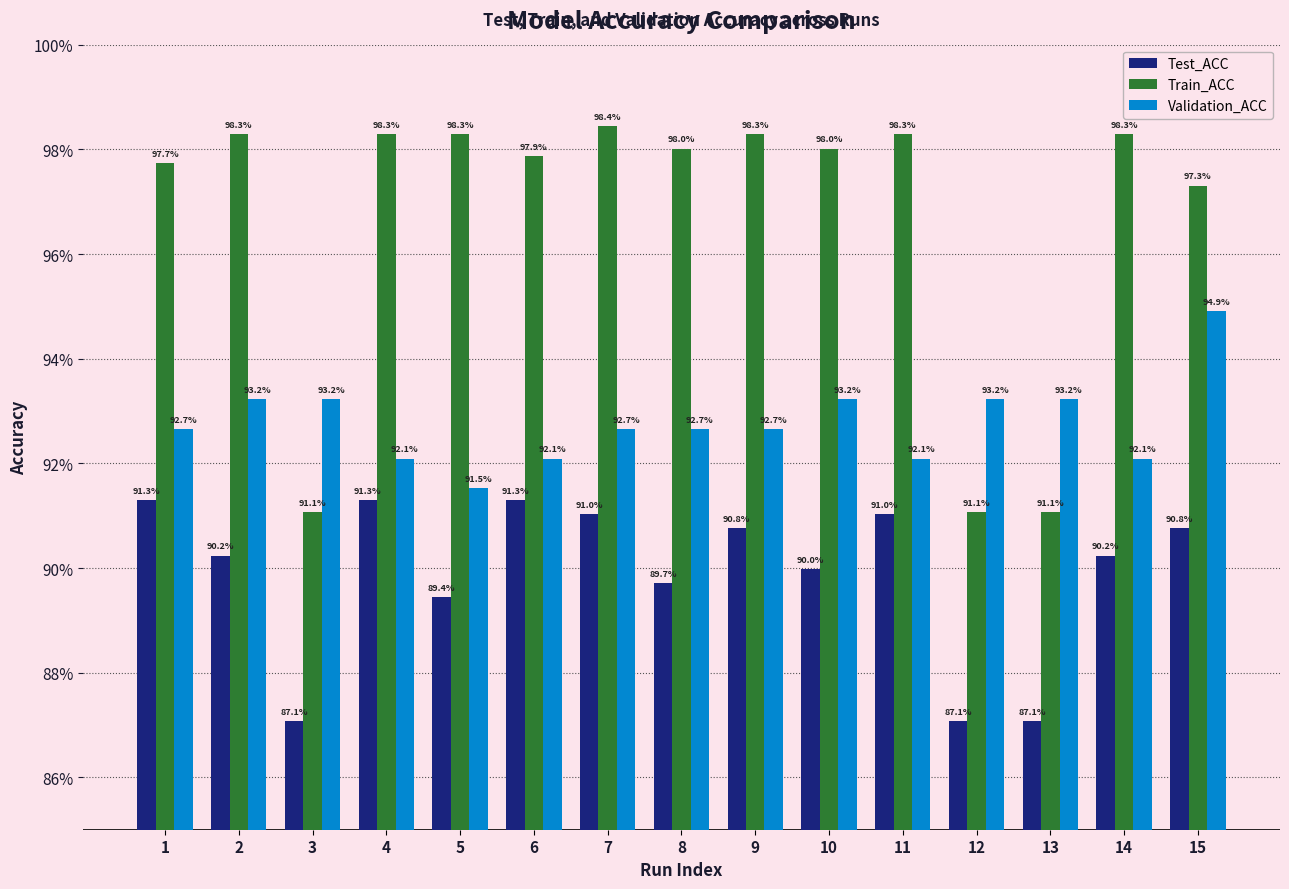

What are all the series names shown in the legend?

Test_ACC, Train_ACC, Validation_ACC